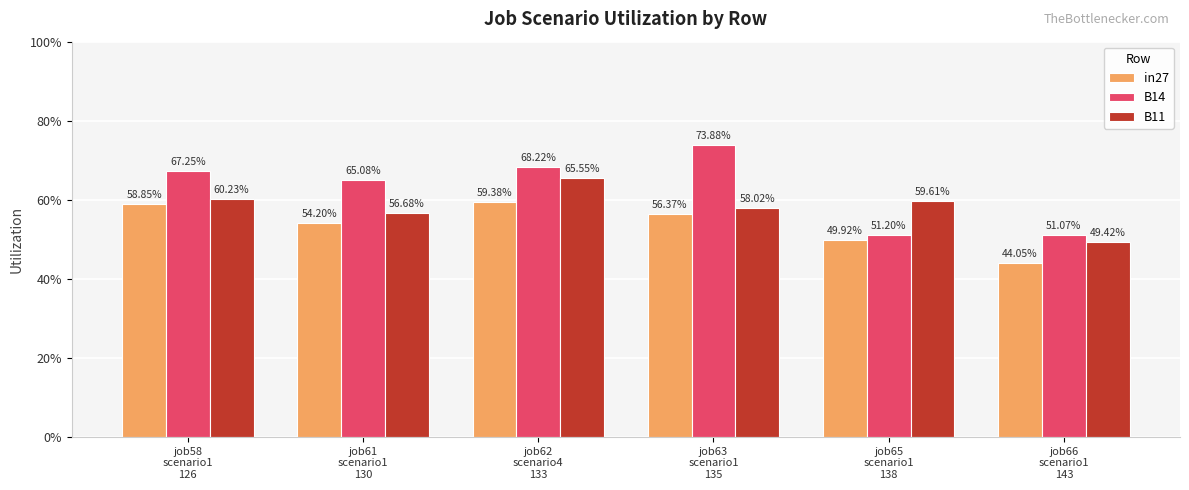

Which has a higher value, job58
scenario1
126 or job61
scenario1
130?

job58
scenario1
126